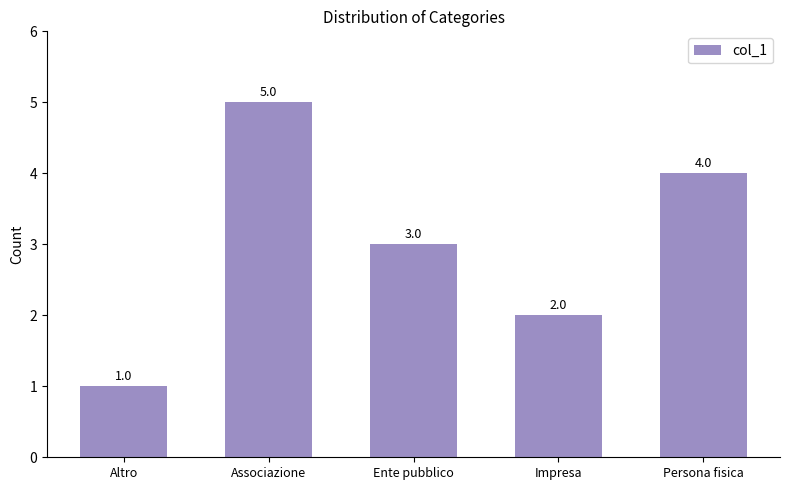

List the labels in order of value, smallest first.

Altro, Impresa, Ente pubblico, Persona fisica, Associazione